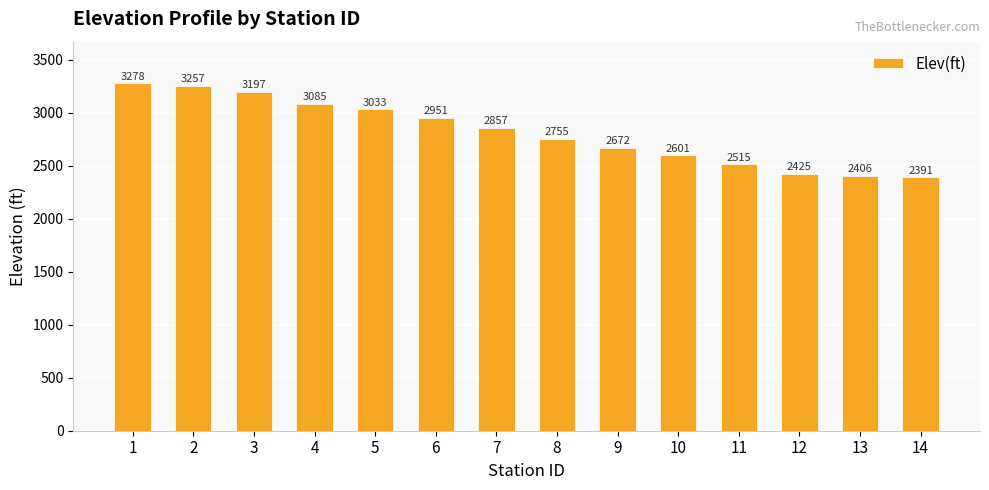

What is the sum of the values at 9 and 13?

5078.7